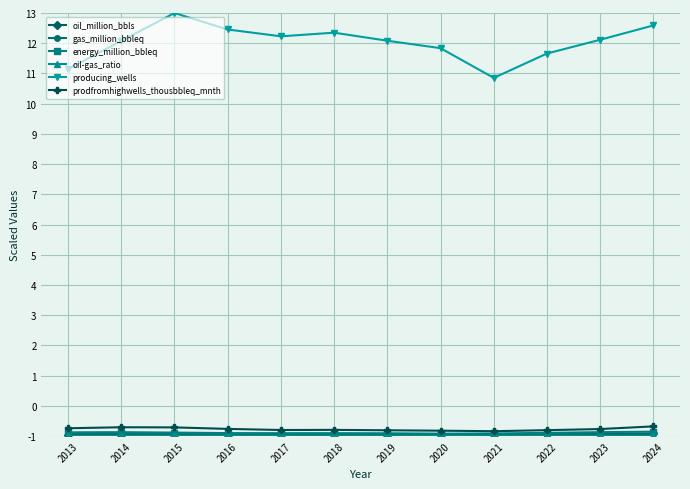

What is the value of the prodfromhighwells_thousbbleq_mnth point at the 4th from the left?

-0.8